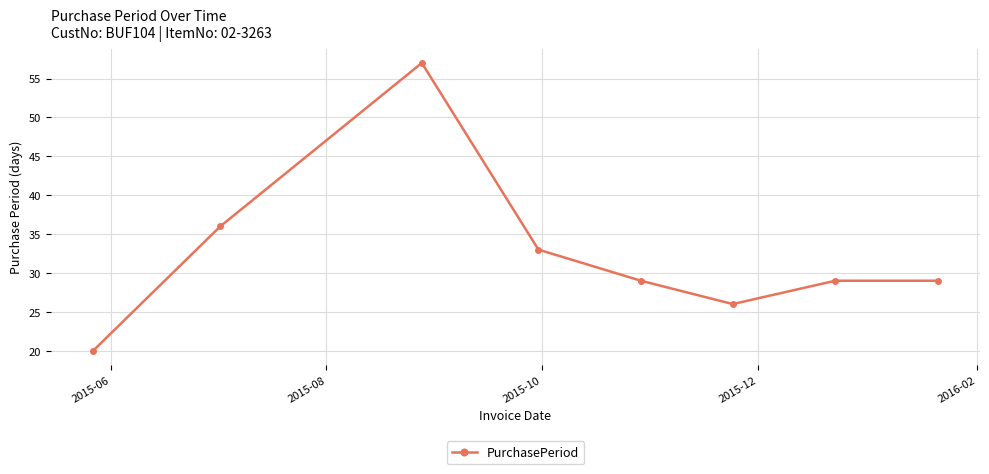

Count the number of data series in this chart.

1